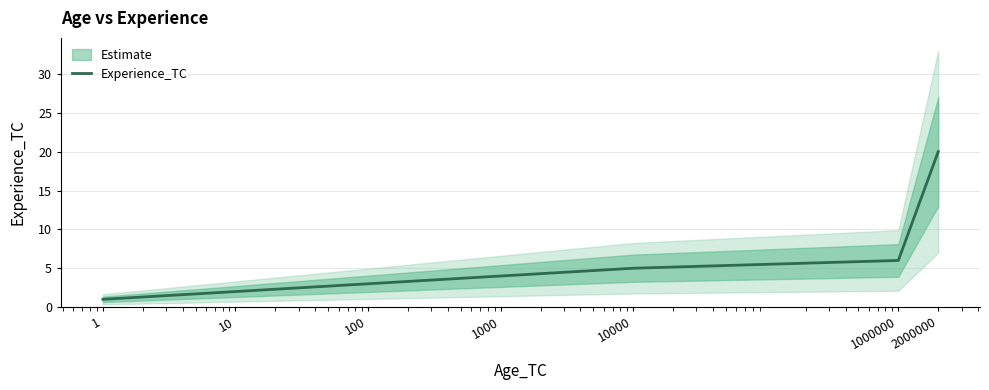

Count the number of values greater than 4.

3